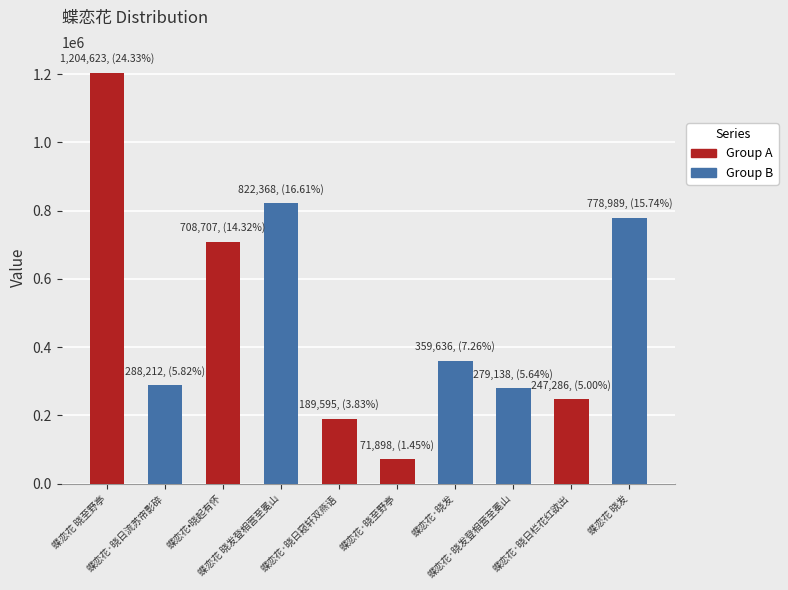

What is the difference between the maximum and minimum values?

1132725